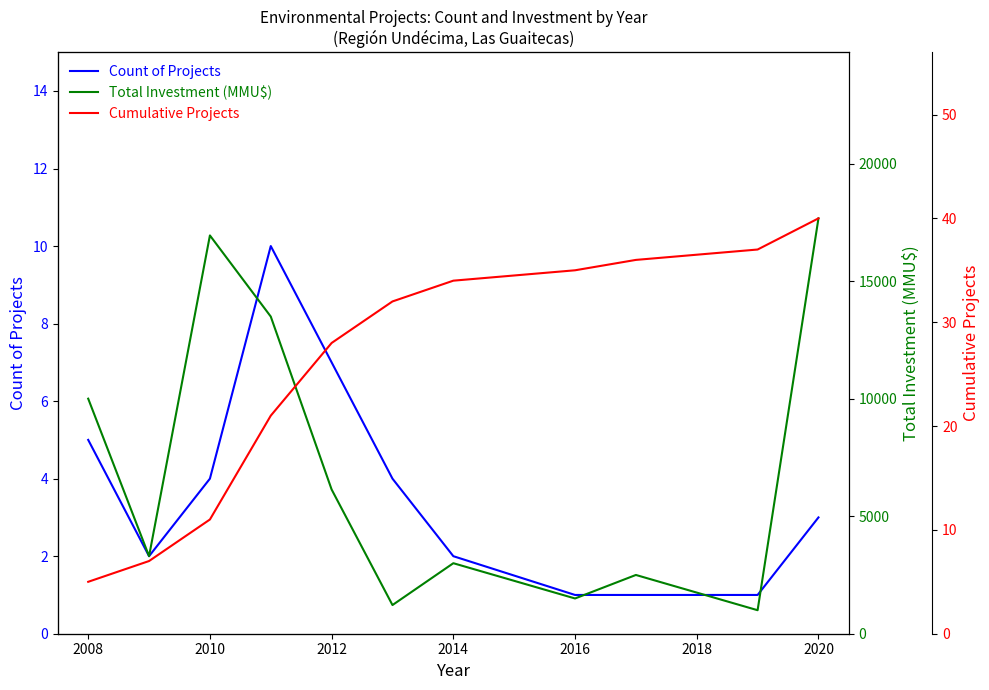

True or false: Count of Projects has a value of 5 at 2008.

True